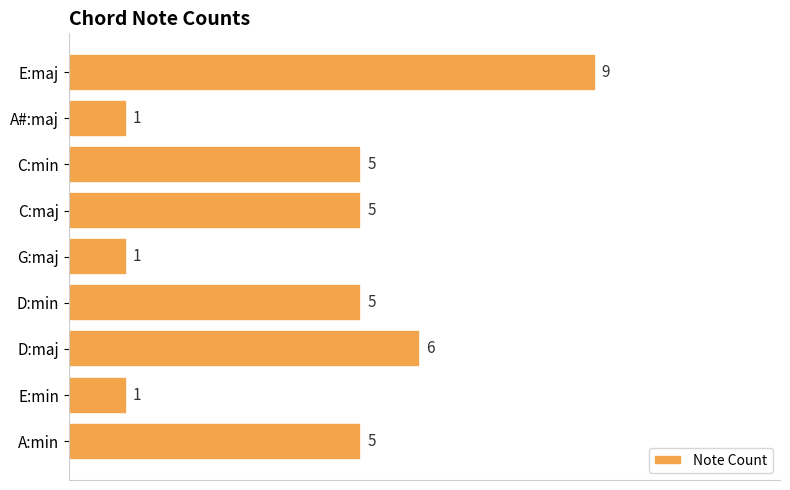

Is it true that the value at E:maj is 12?

False